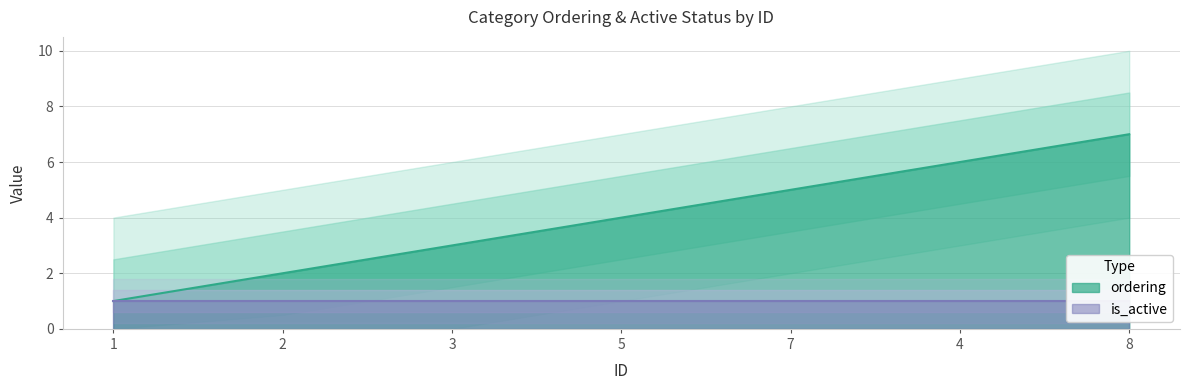

What is the label of the 7th point from the right?

1